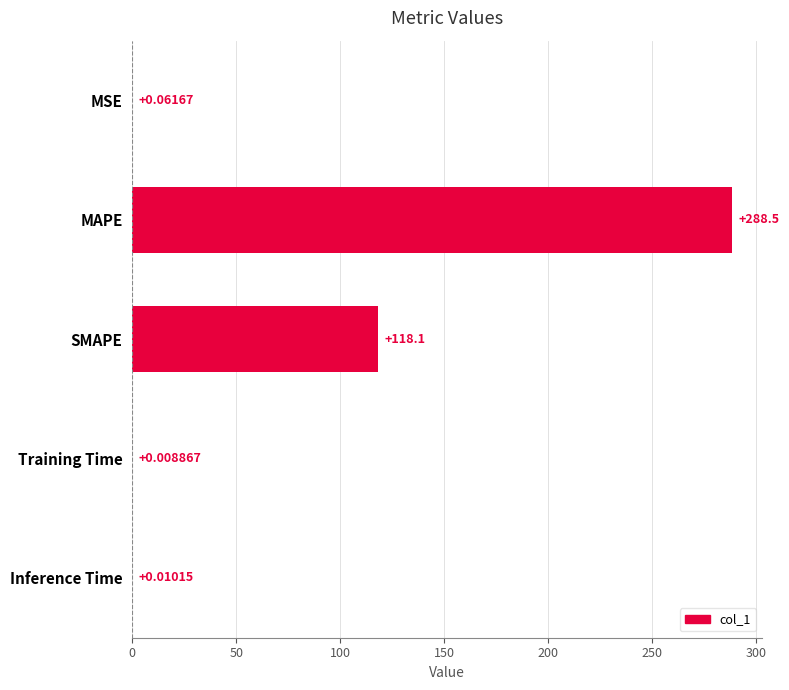

What is the change in value from SMAPE to Training Time?

-118.1